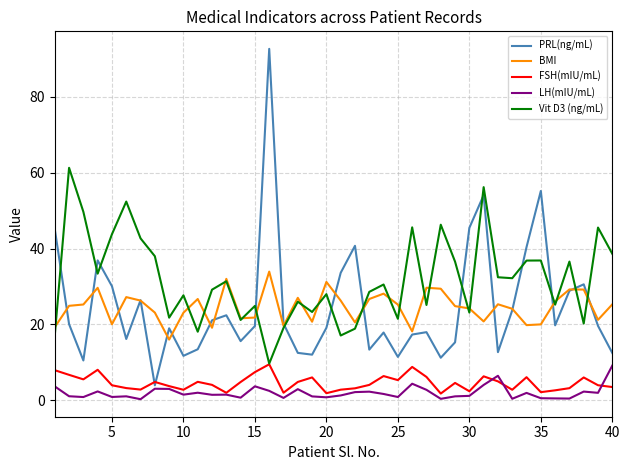

How many interior local valleys does the PRL(ng/mL) series have?

11